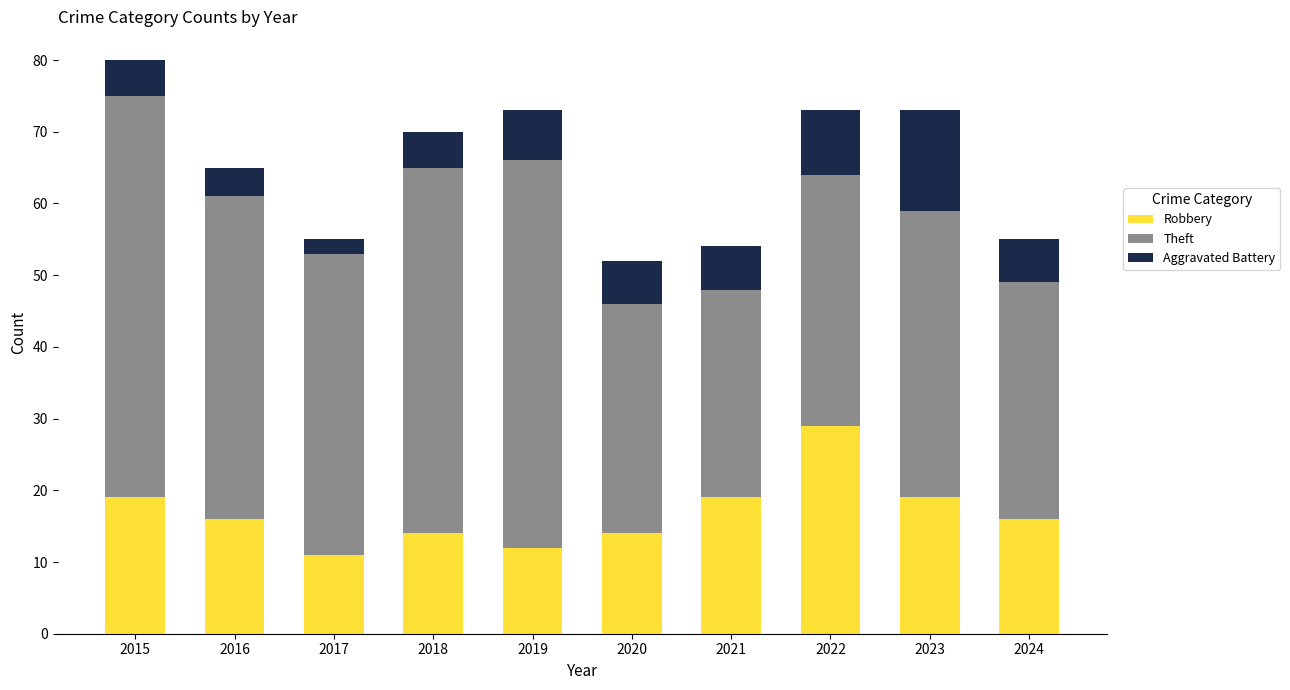

What value does the Robbery series have at 2021?

19